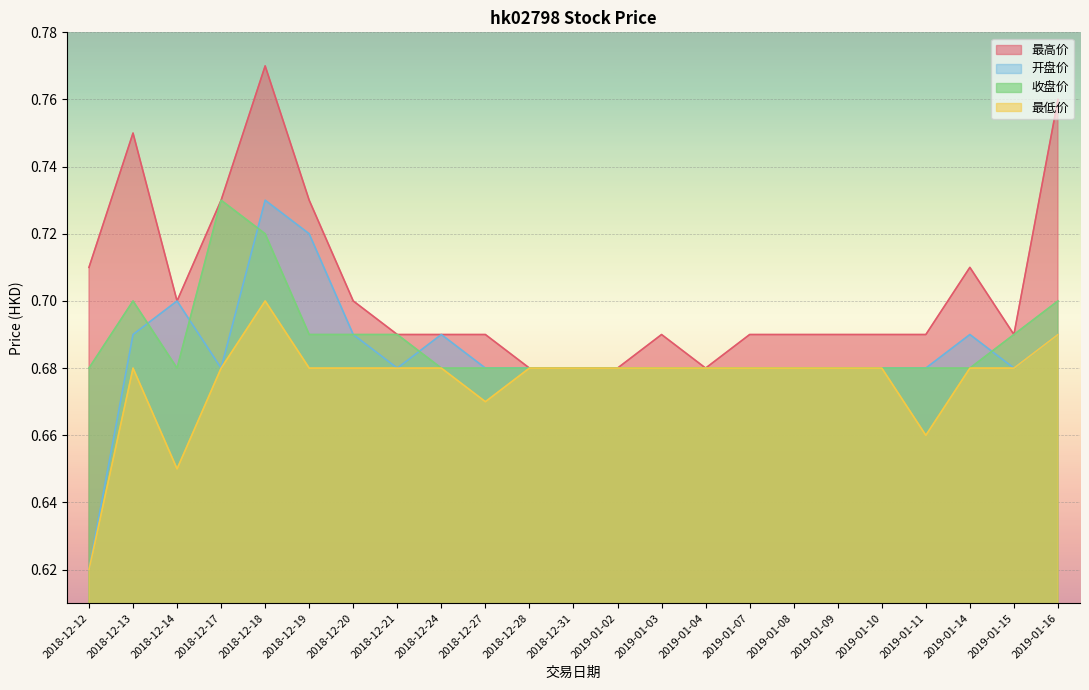

True or false: 收盘价 has more than 0 points higher than both neighbors.

True